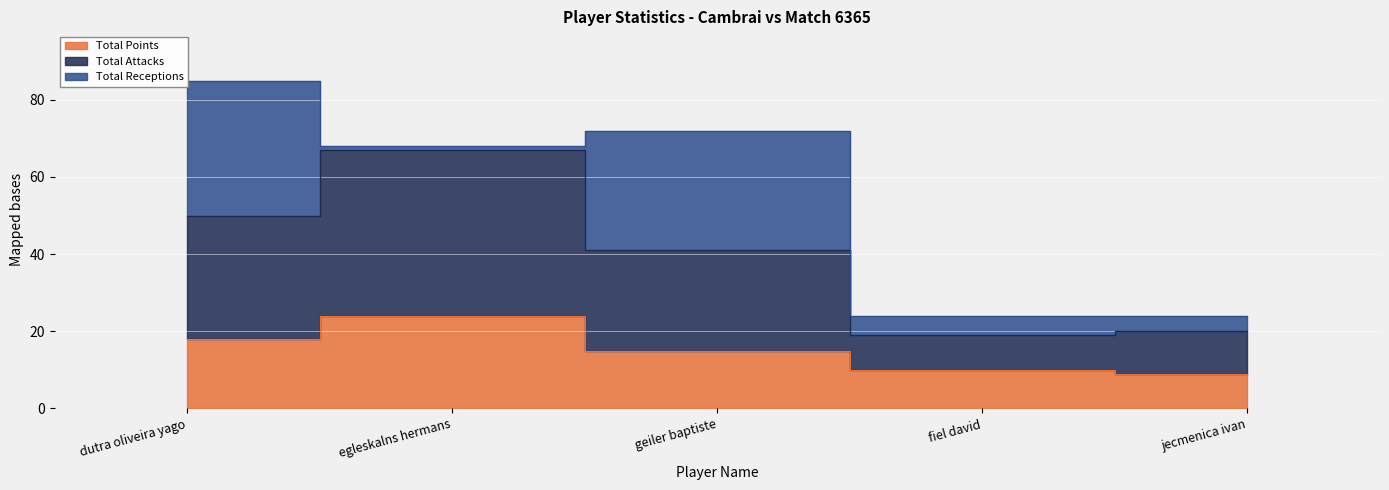

The value of Total Points at fiel david is 17. True or false?

False